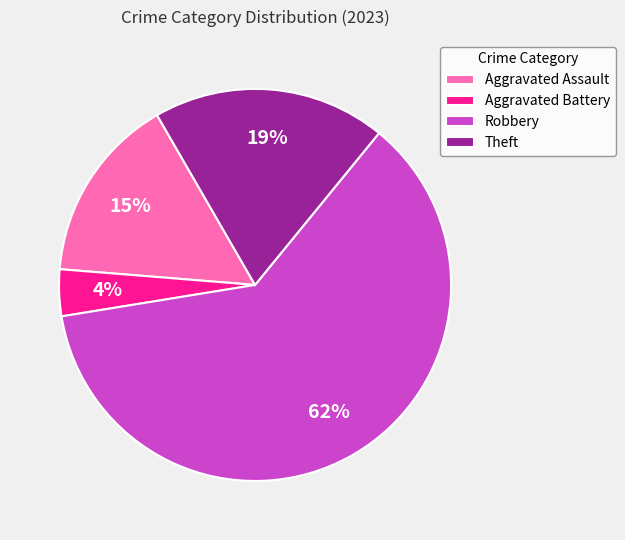

Is the sum of Theft and Aggravated Assault greater than half?

No